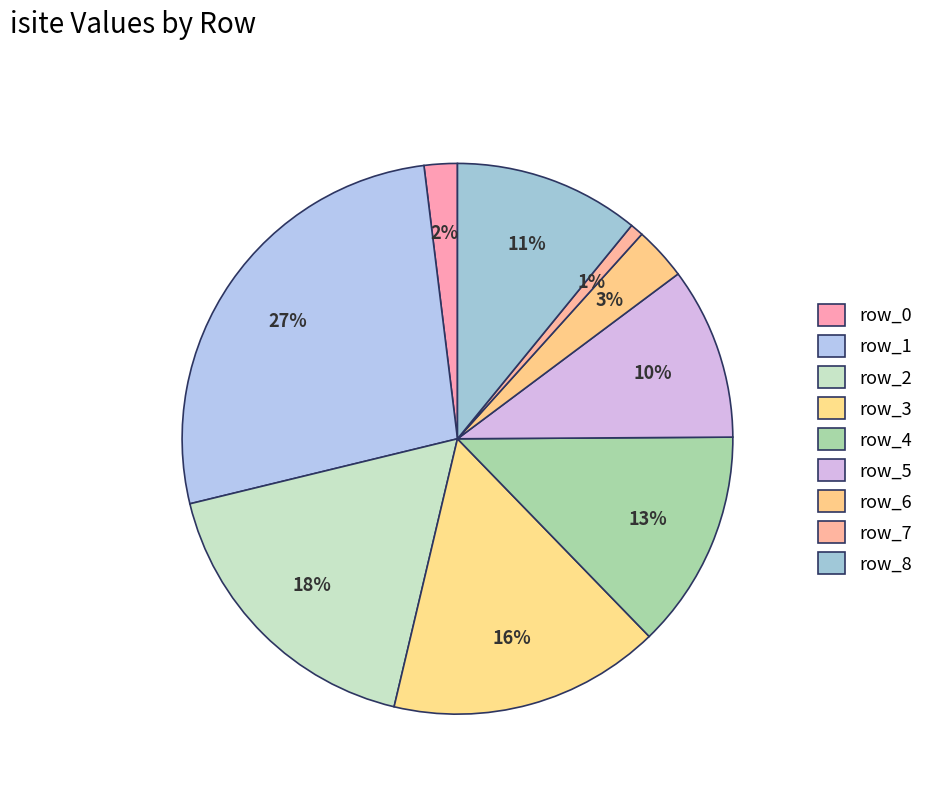

To the nearest percent, what percentage of the pie is row_6?

3%